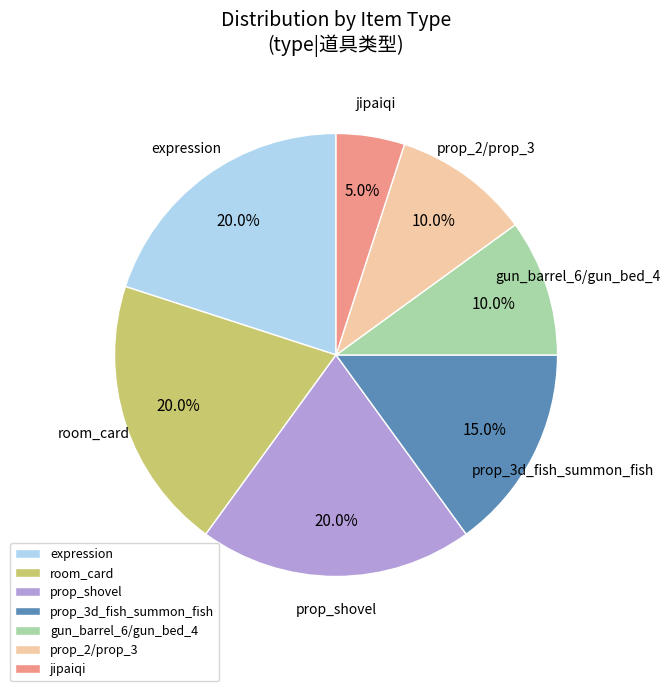

Do prop_3d_fish_summon_fish and prop_2/prop_3 together represent more than half of the pie?

No